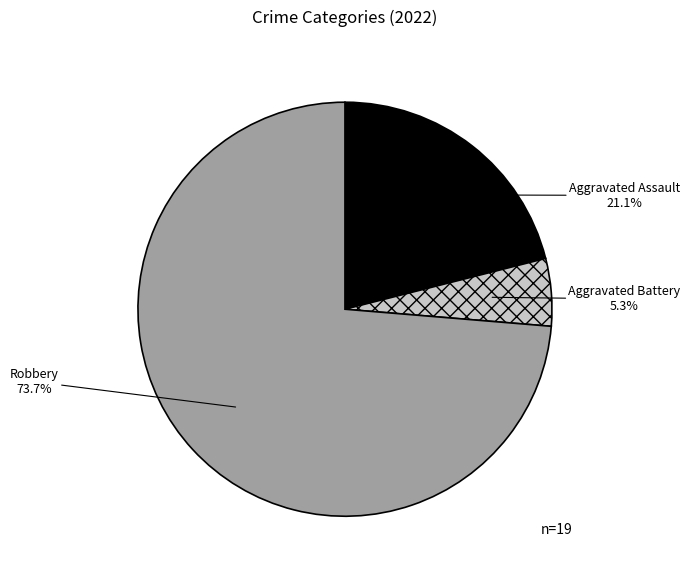

True or false: Aggravated Battery accounts for 5% of the total.

True